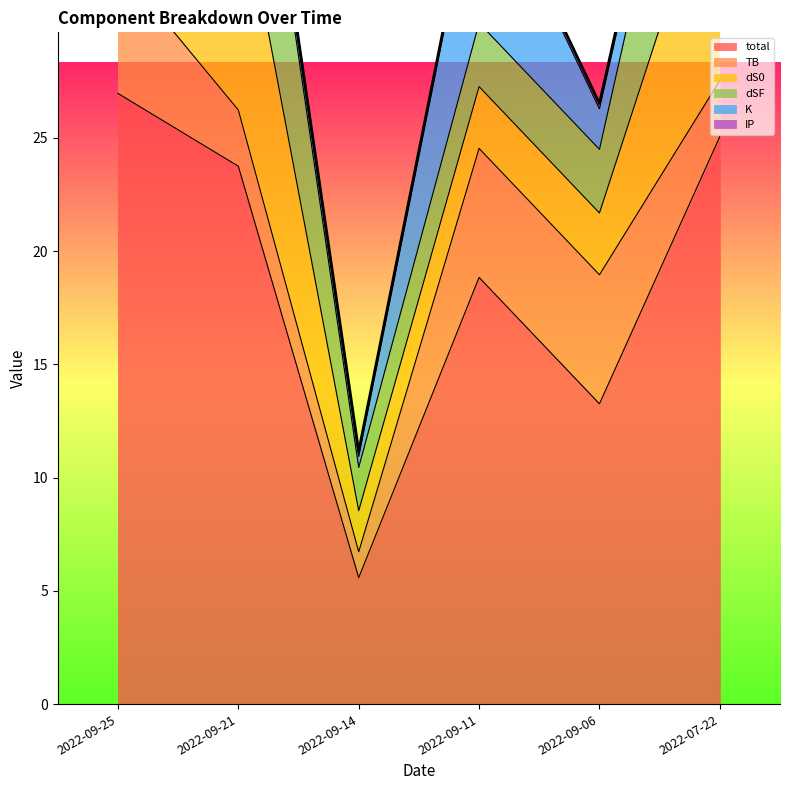

What position from the left is 2022-07-22?

6